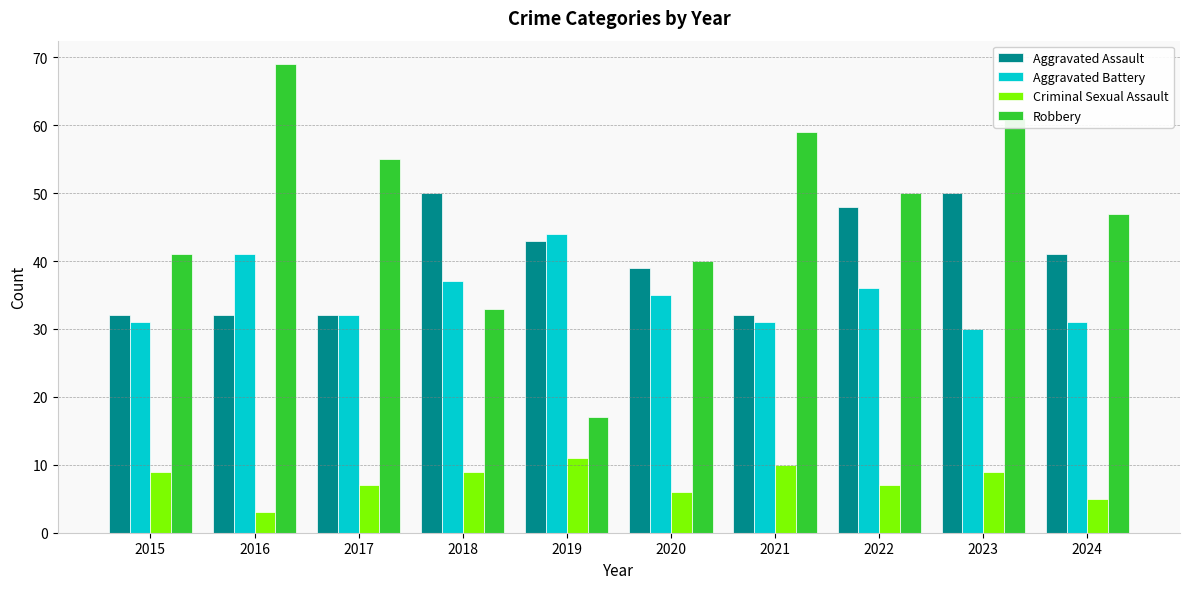

Reading left to right, what are all the values shown in this chart?

Aggravated Assault: 32	32	32	50	43	39	32	48	50	41
Aggravated Battery: 31	41	32	37	44	35	31	36	30	31
Criminal Sexual Assault: 9	3	7	9	11	6	10	7	9	5
Robbery: 41	69	55	33	17	40	59	50	61	47